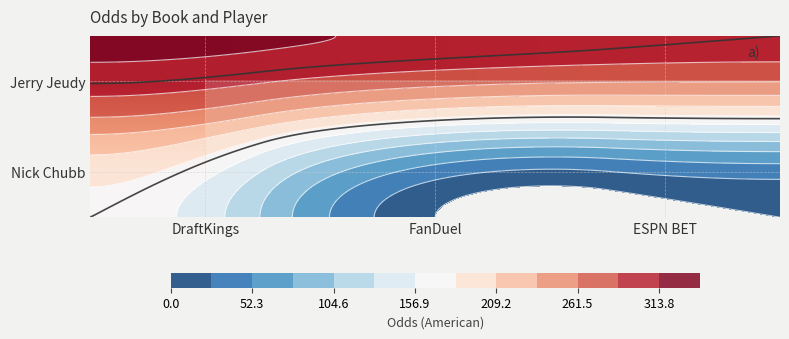

Rank the series by their maximum value, from lowest to highest.

Nick Chubb, Jerry Jeudy